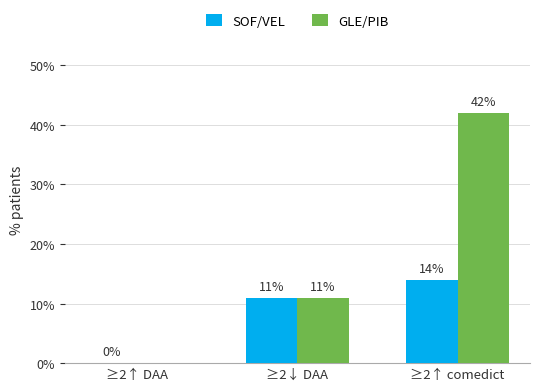

What is the sum of the SOF/VEL values at ≥2↑ comedict and ≥2↑ DAA?

14